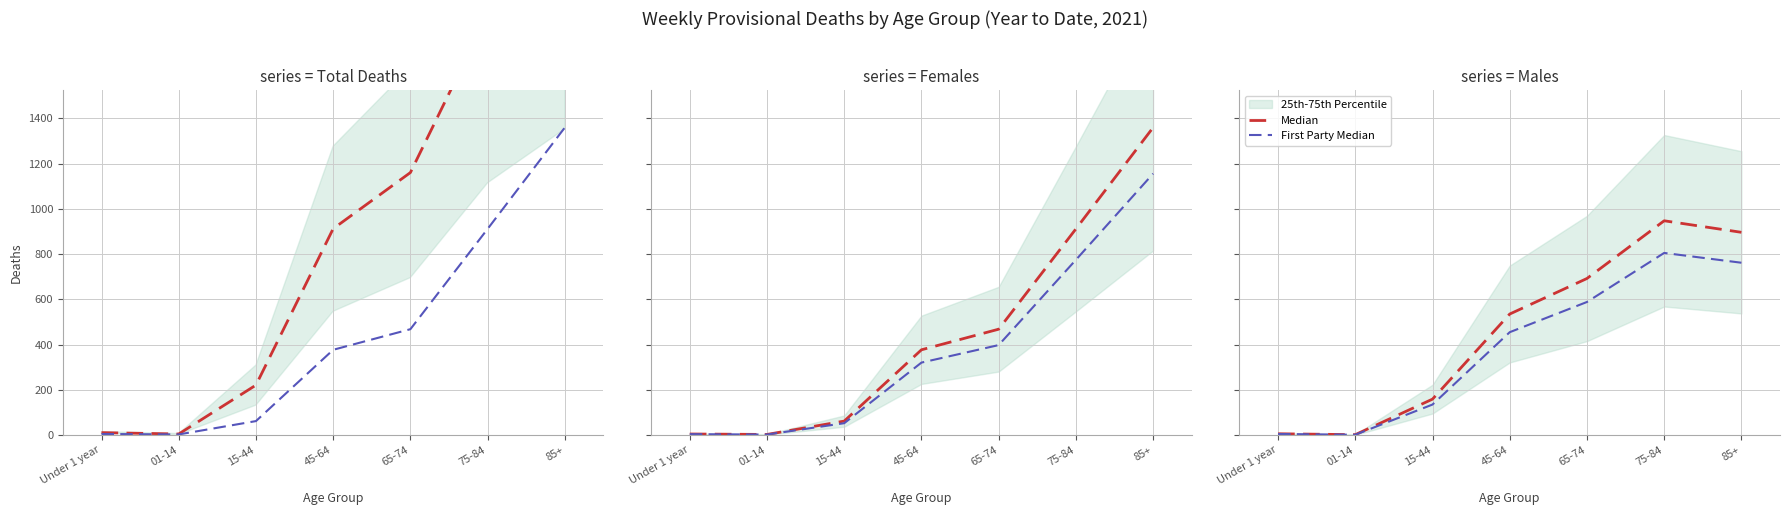

Where is the first local minimum for Median?

01-14